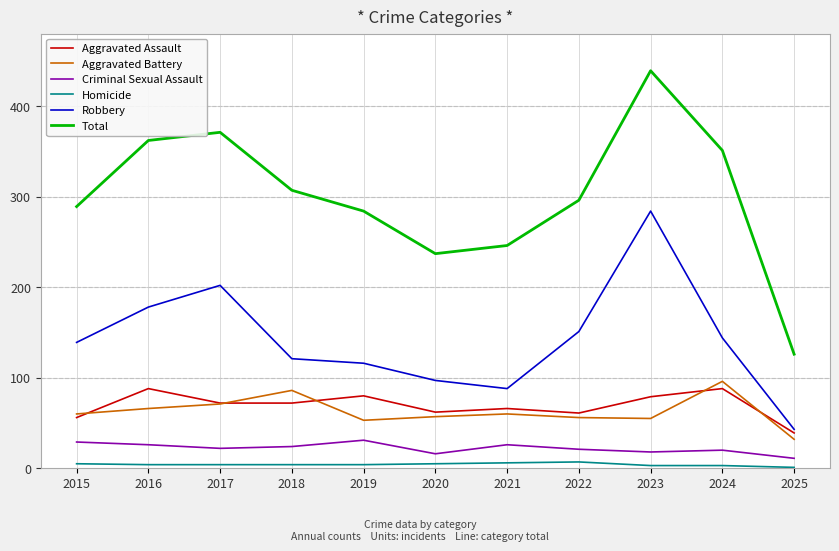

At which category does the chart reach its peak across all series?

2023